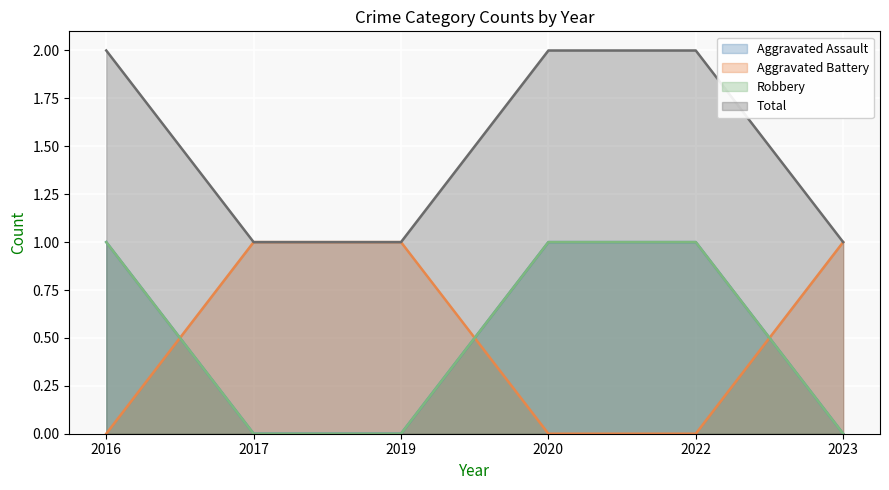

List the labels in order of Total value, smallest first.

2017, 2019, 2023, 2016, 2020, 2022